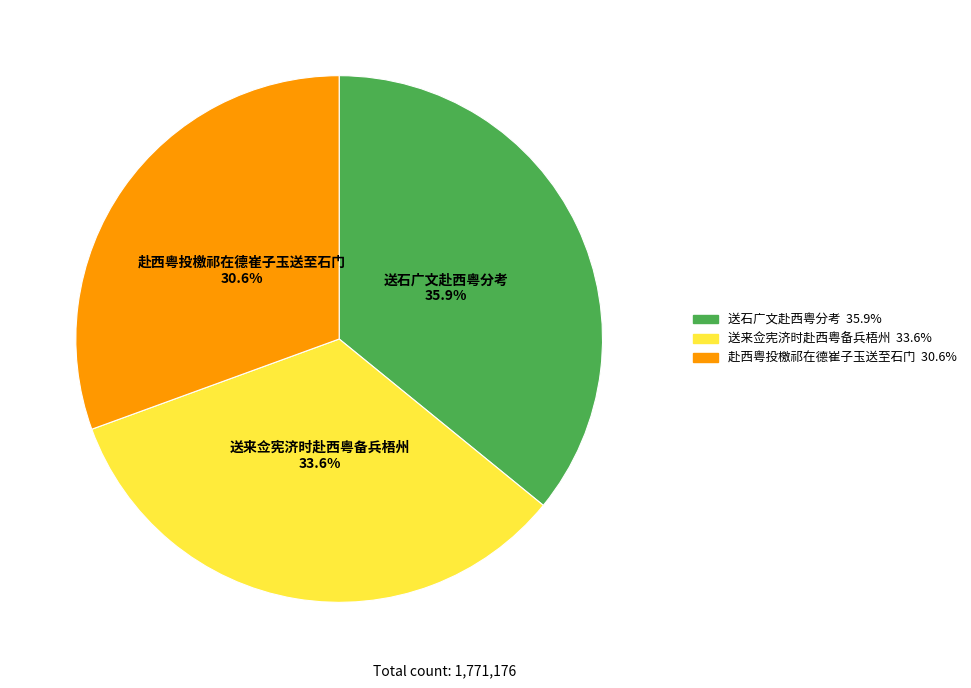

Rank the categories by value from lowest to highest.

赴西粤投檄祁在德崔子玉送至石门, 送来佥宪济时赴西粤备兵梧州, 送石广文赴西粤分考